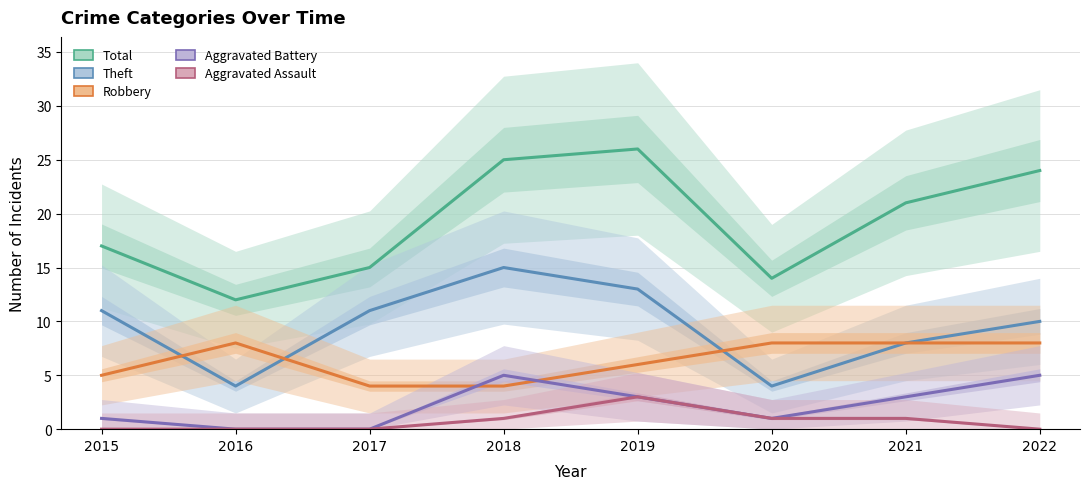

List the series in order of their peak value, highest first.

Total, Theft, Robbery, Aggravated Battery, Aggravated Assault